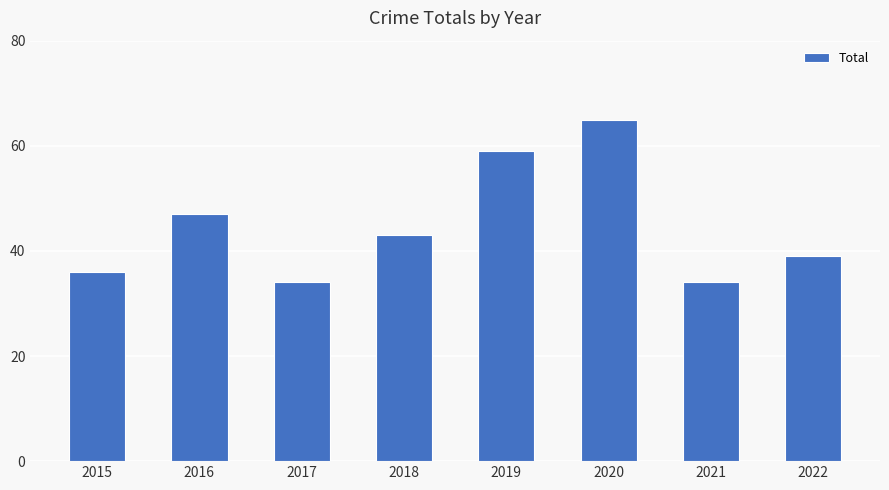

What is the maximum value shown in the chart?

65